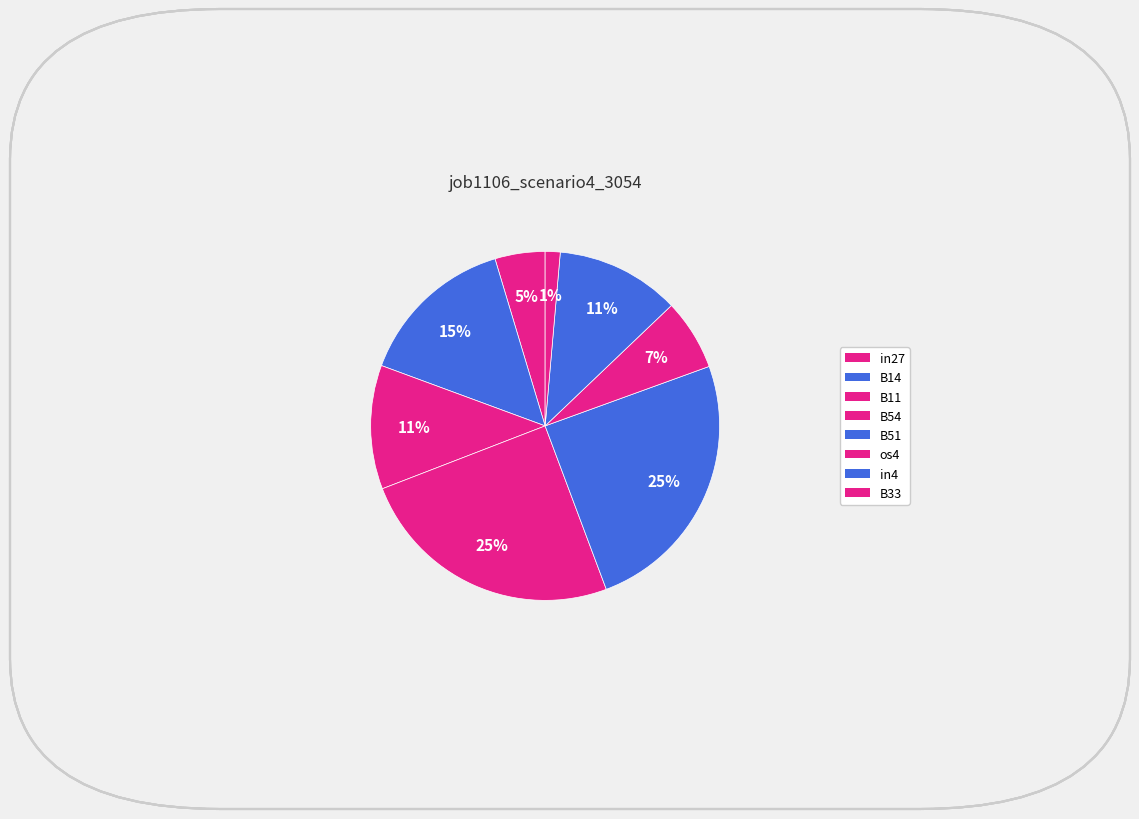

Does any single category account for the majority?

No